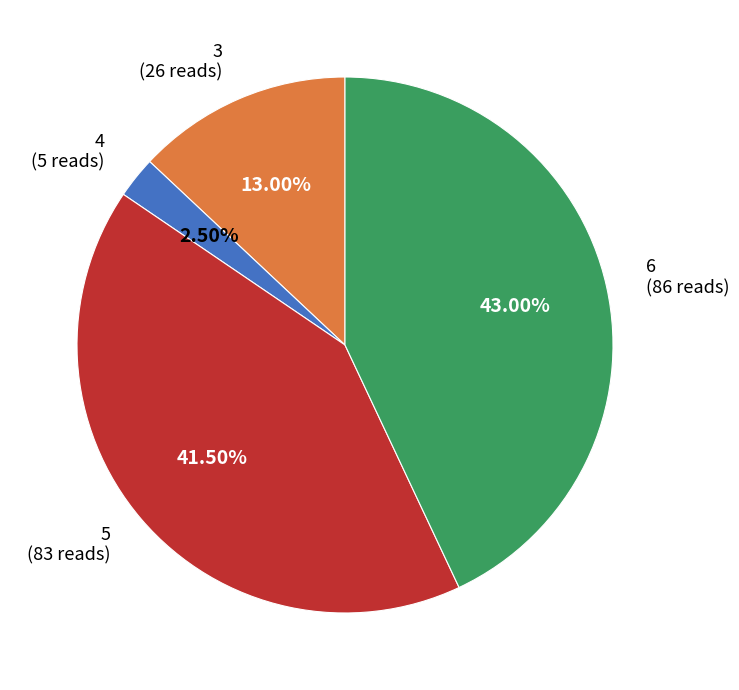

Does any single category account for the majority?

No